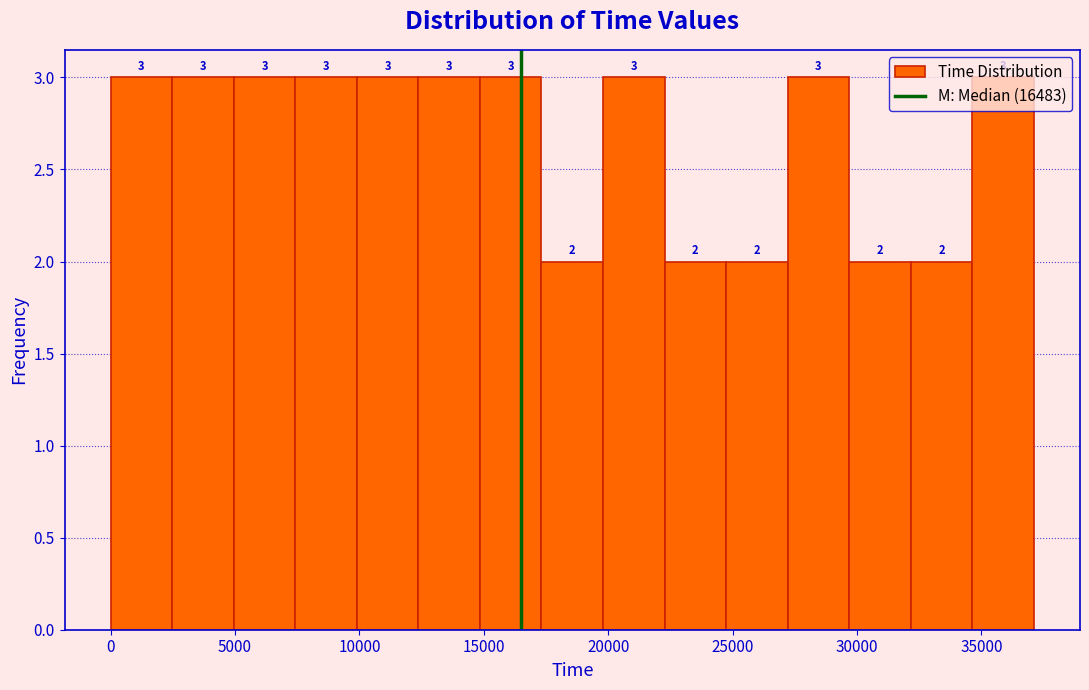

Reading left to right, transcribe this chart: for each bar, give the range it covers on the x-axis and its height. The bar edges are not printed on the chart, so give them approximately, as read against the axis.

0 to 2500: 3
2500 to 5000: 3
5000 to 7500: 3
7500 to 10000: 3
10000 to 12500: 3
12500 to 15000: 3
15000 to 17500: 3
17500 to 20000: 2
20000 to 22500: 3
22500 to 24500: 2
24500 to 27000: 2
27000 to 29500: 3
29500 to 32000: 2
32000 to 34500: 2
34500 to 37000: 3